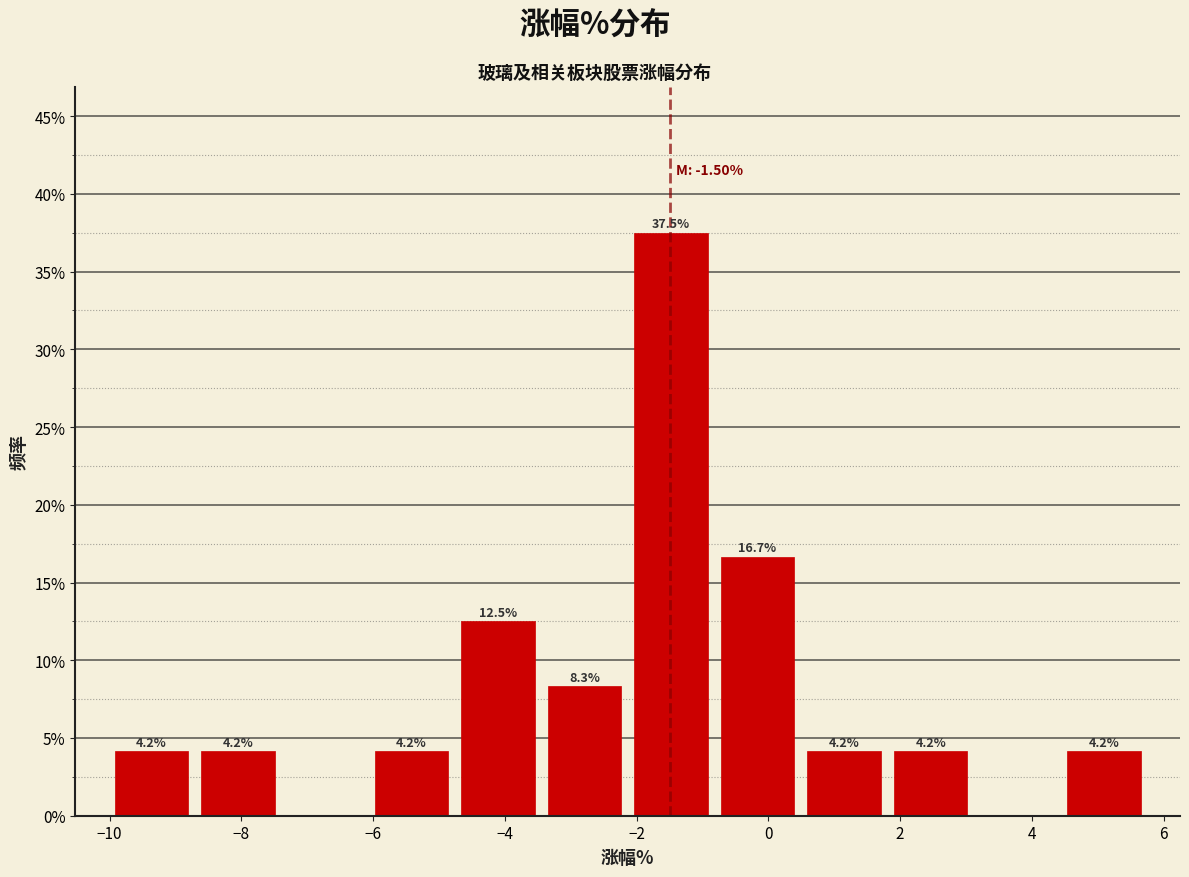

Which range on the x-axis has the tallest bar?

-2.2 to -0.8